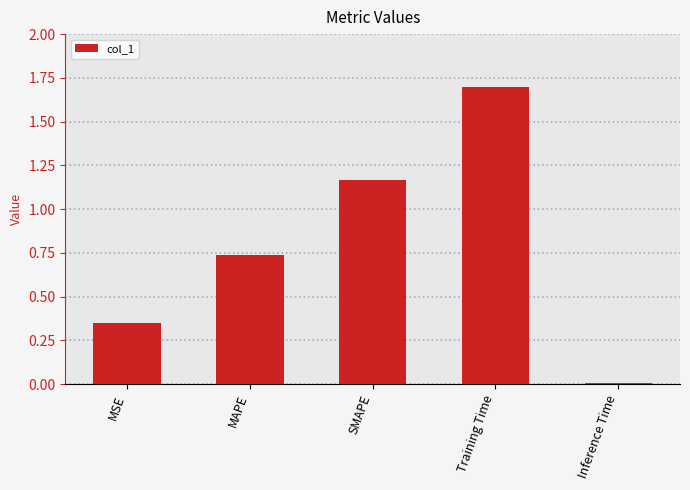

True or false: the data shows 1.2 at MAPE.

False